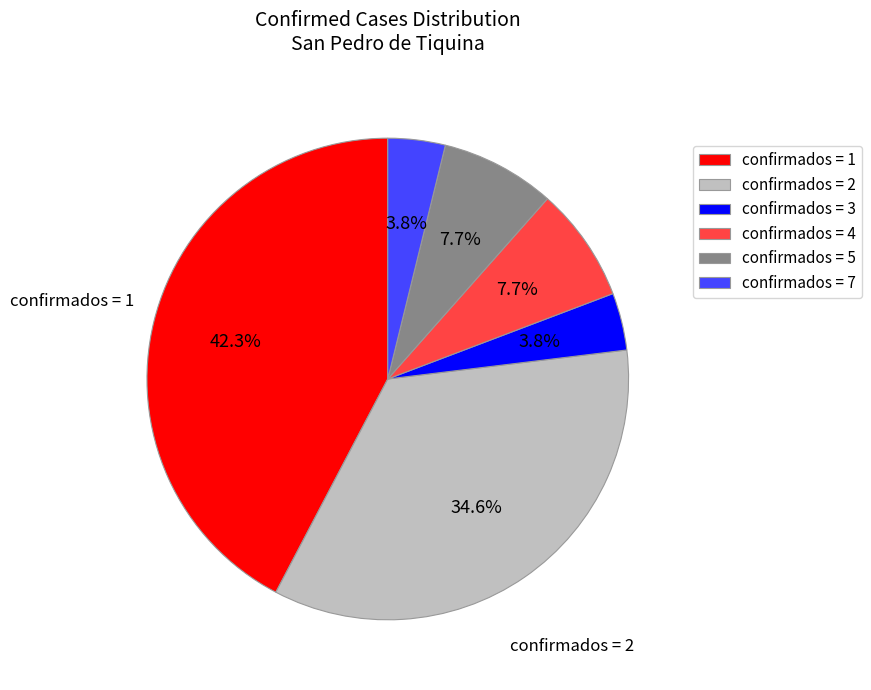

What portion of the pie excludes confirmados = 4?

92.3%